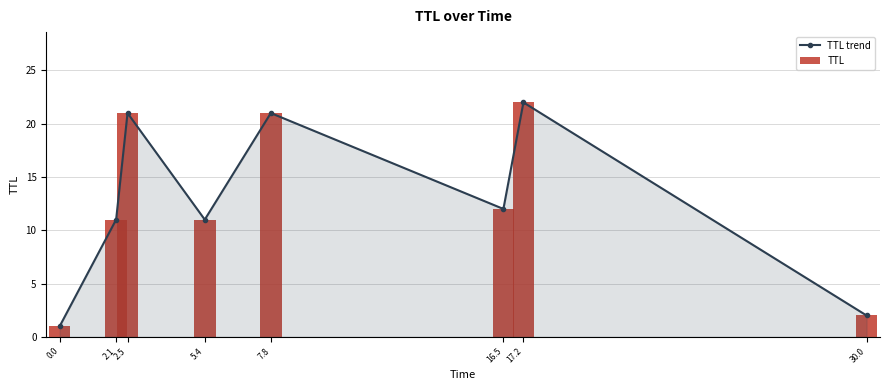

What are all the series names shown in the legend?

TTL trend, TTL